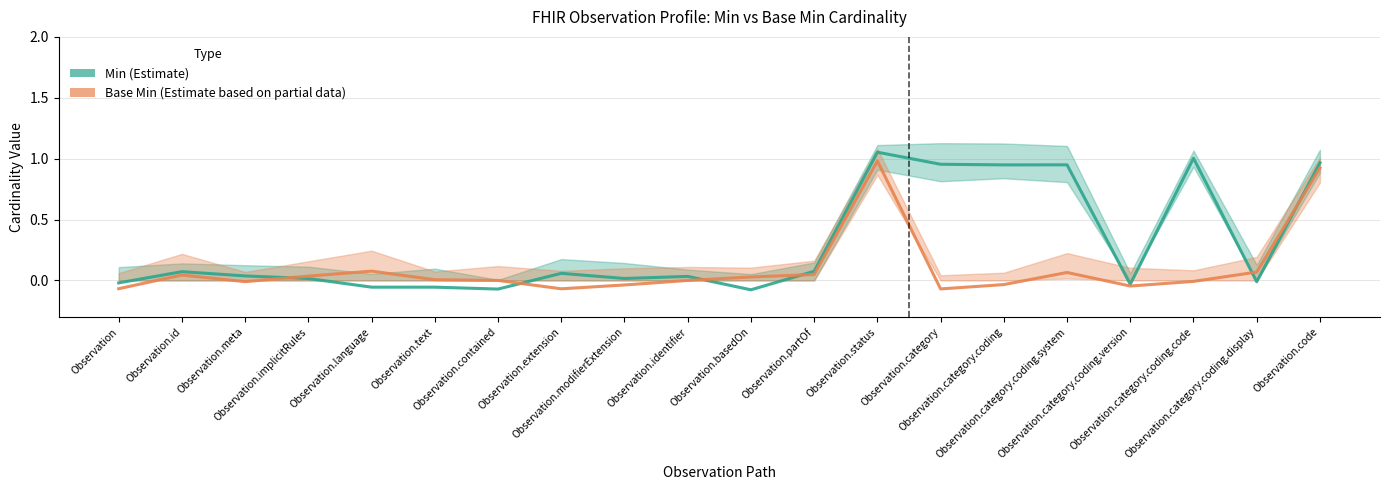

How many lines are shown in the chart?

2